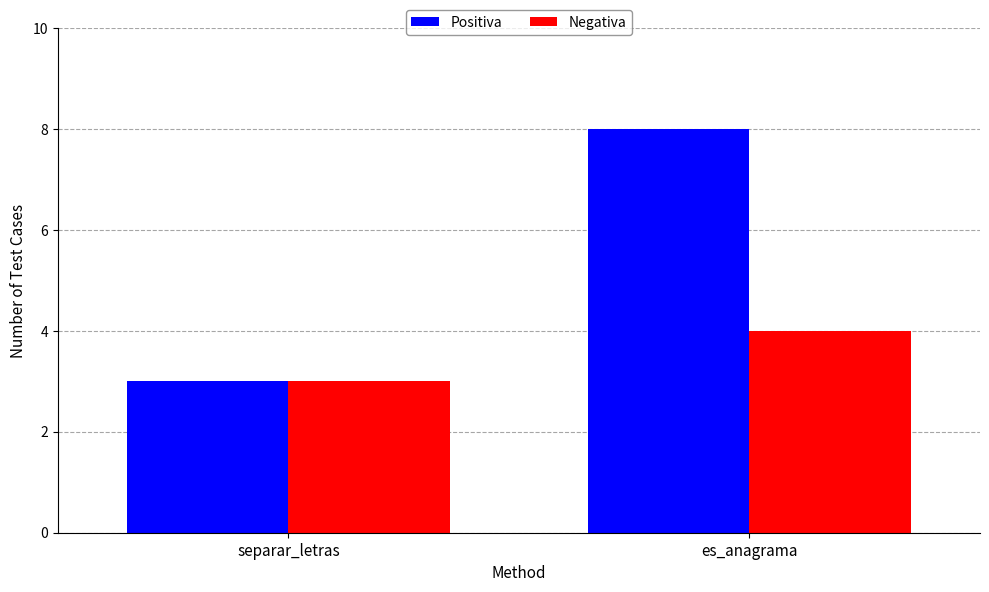

Reading left to right, what are all the values shown in this chart?

Positiva: separar_letras=3	es_anagrama=8
Negativa: separar_letras=3	es_anagrama=4